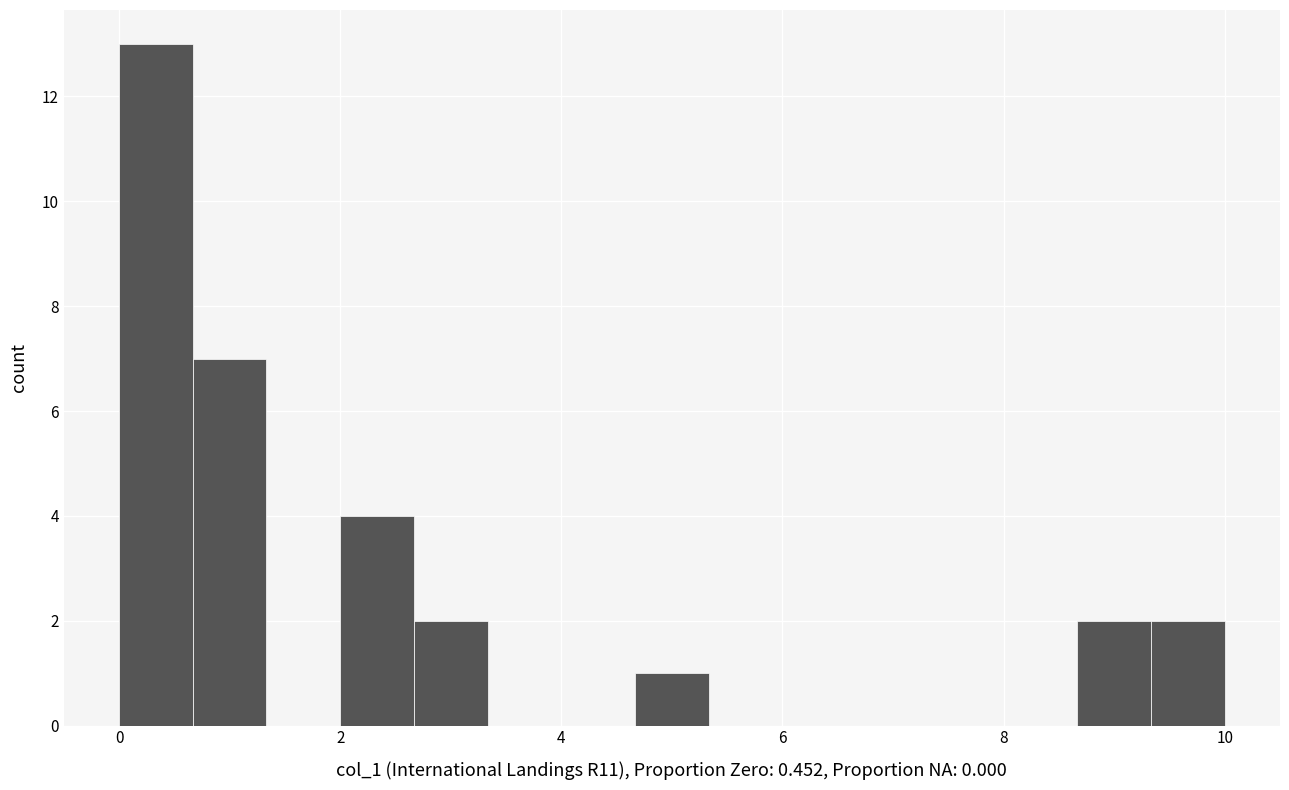

Read against the x-axis, roughly where is the centre of the tallest bar?

0.4